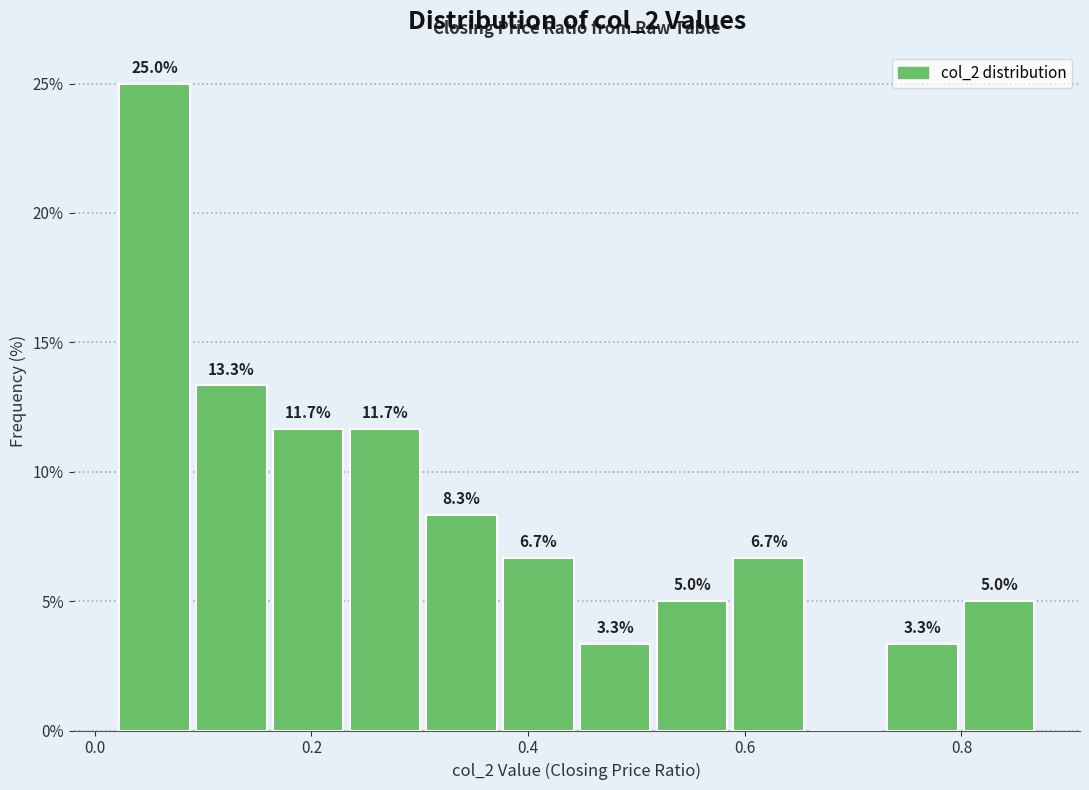

Around what value on the x-axis is the tallest bar? Give the approximate position of its centre, as read against the axis.

0.06